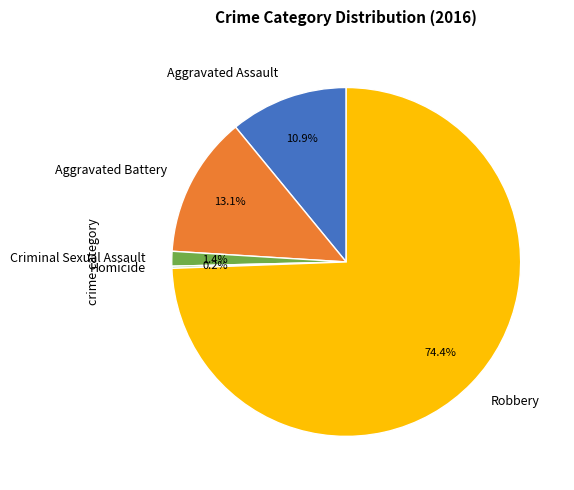

The Robbery slice represents 86% of the pie. True or false?

False